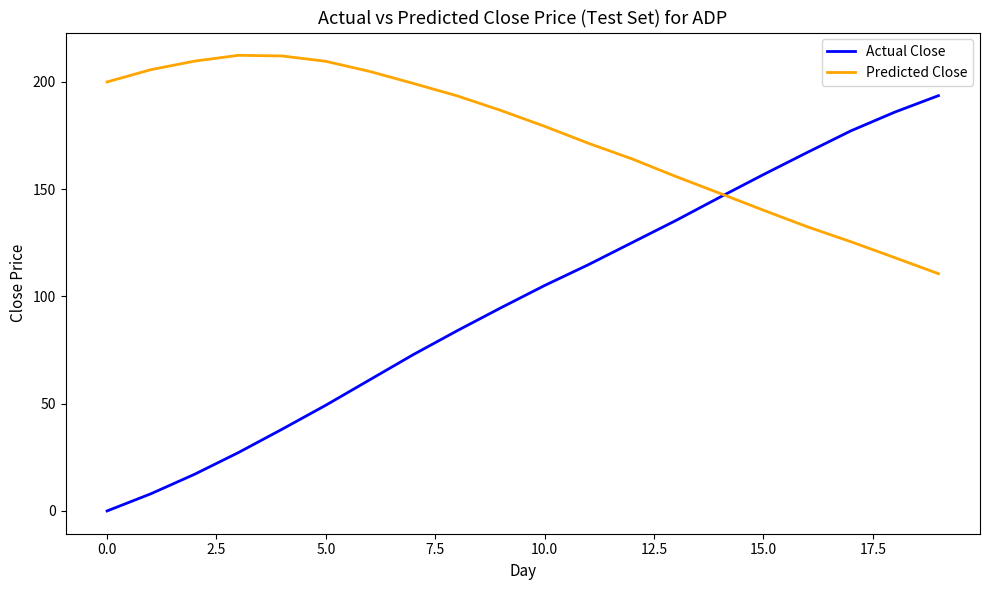

Which series has the largest total across all categories?

Predicted Close